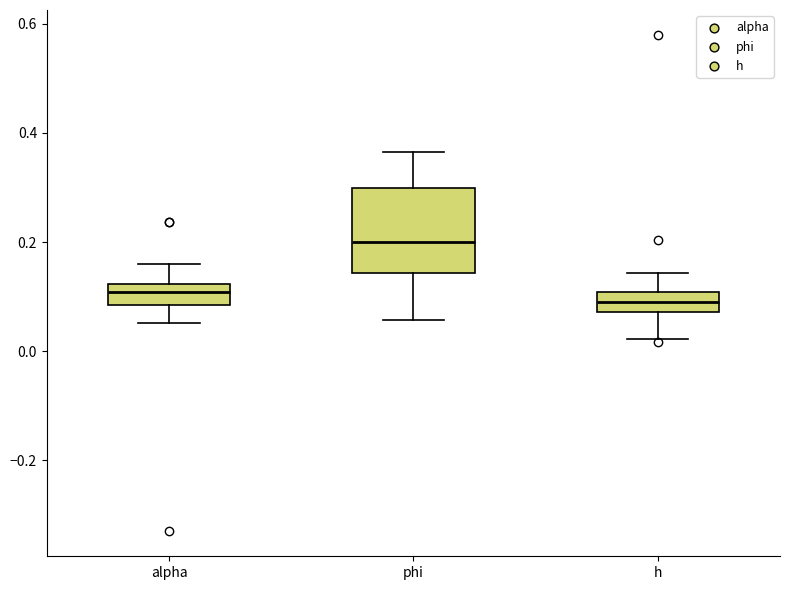

Reading left to right, read every box against the y-axis: the position of its median line, the range the box covers, and the ends of its whiskers. The values are not printed on the chart, so give them approximately, as read against the axis.

alpha: median 0.10, box 0.08 to 0.12, whiskers 0.06 to 0.16
phi: median 0.20, box 0.14 to 0.30, whiskers 0.06 to 0.36
h: median 0.08 (inside the box), box 0.08 to 0.10, whiskers 0.02 to 0.14